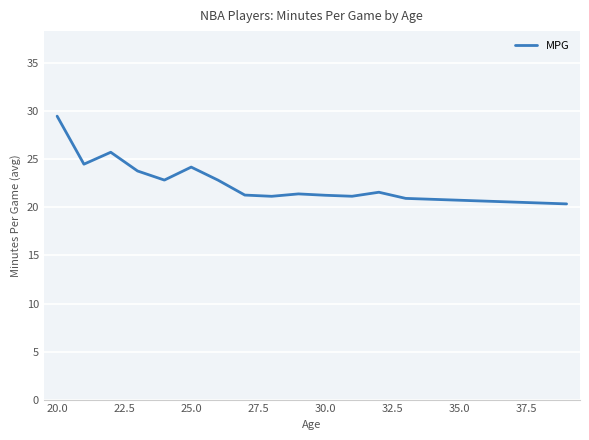

What is the difference between the maximum and minimum values?

9.1